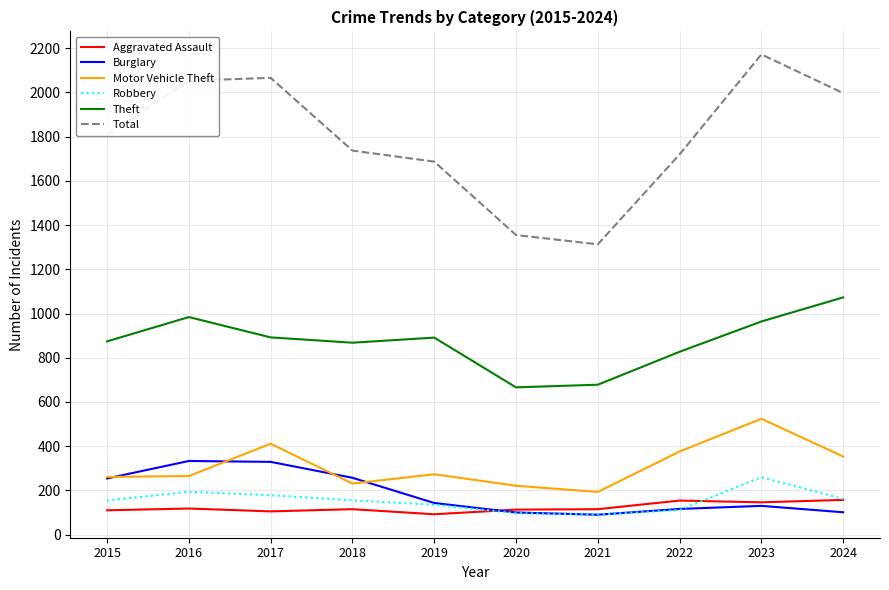

What are all the series names shown in the legend?

Aggravated Assault, Burglary, Motor Vehicle Theft, Robbery, Theft, Total